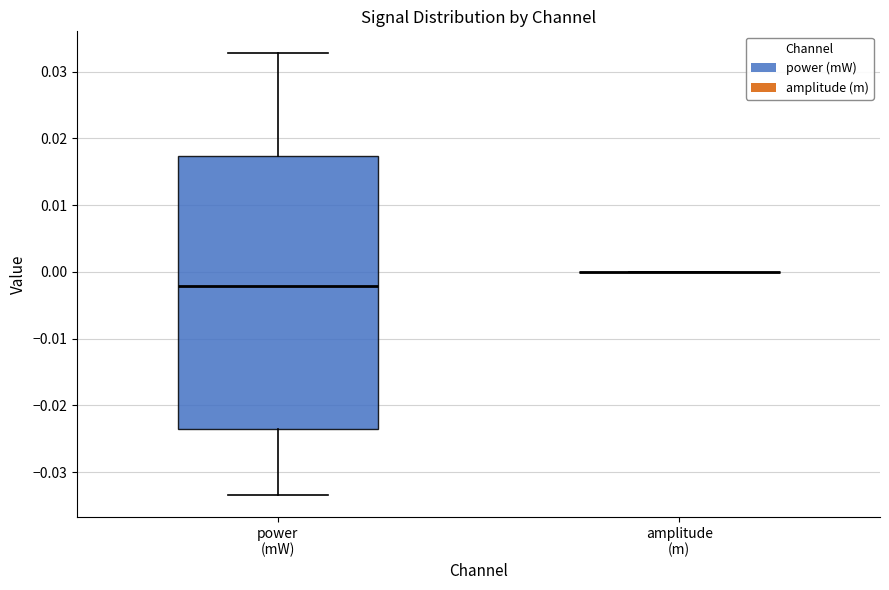

Reading left to right, read every box against the y-axis: the position of its median line, the range the box covers, and the ends of its whiskers. The values are not printed on the chart, so give them approximately, as read against the axis.

power (mW): median -0.002, box -0.024 to 0.017, whiskers -0.033 to 0.033
amplitude (m): box collapsed to a line at 0.000, whiskers 0.000 to 0.000